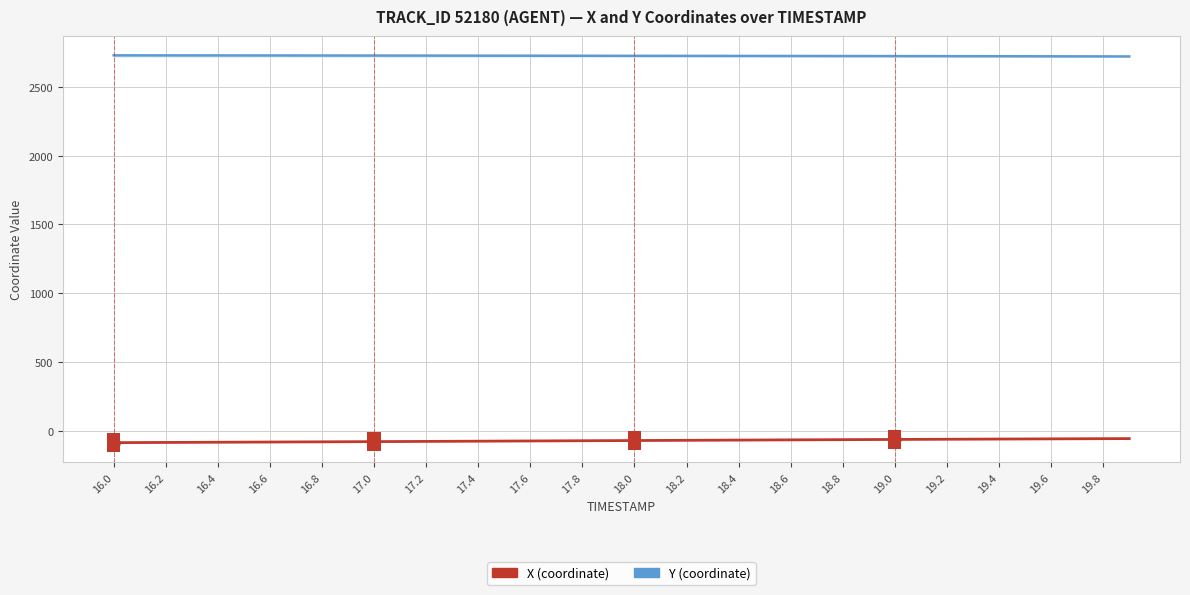

What is the minimum value shown in the chart?

-82.6